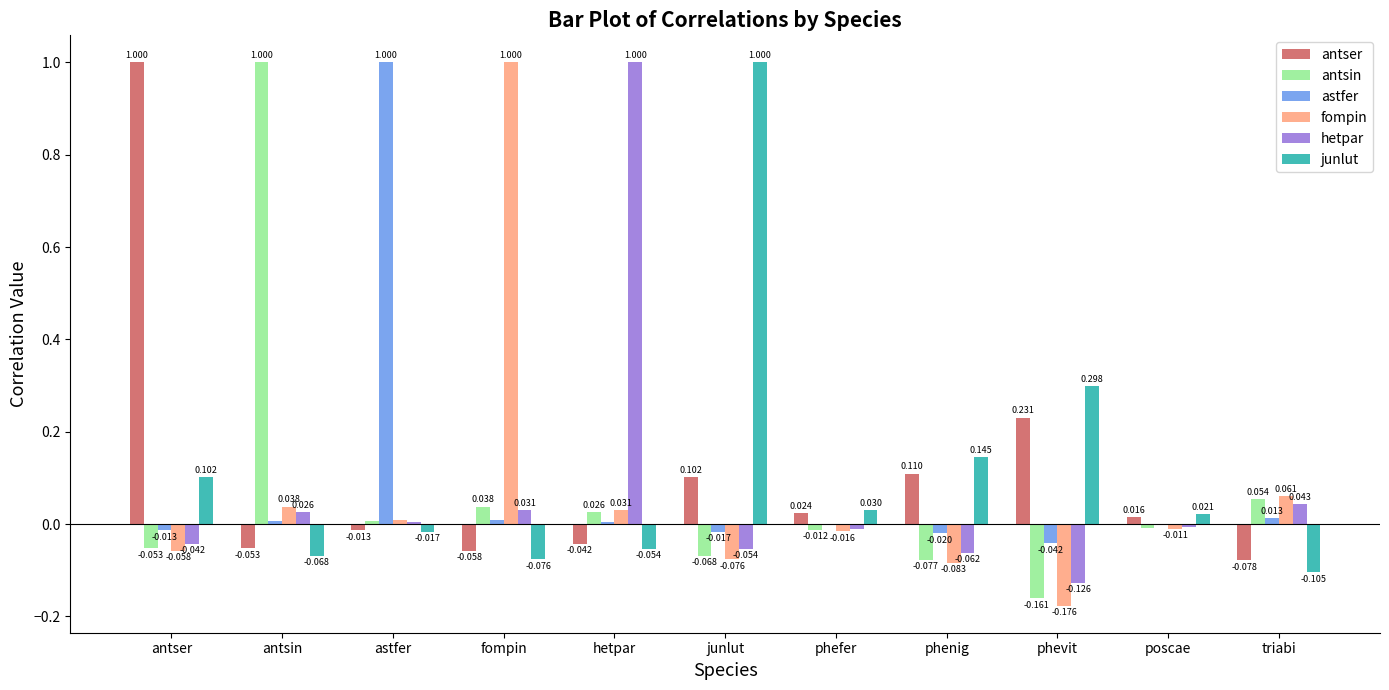

Which series has the largest total across all categories?

junlut